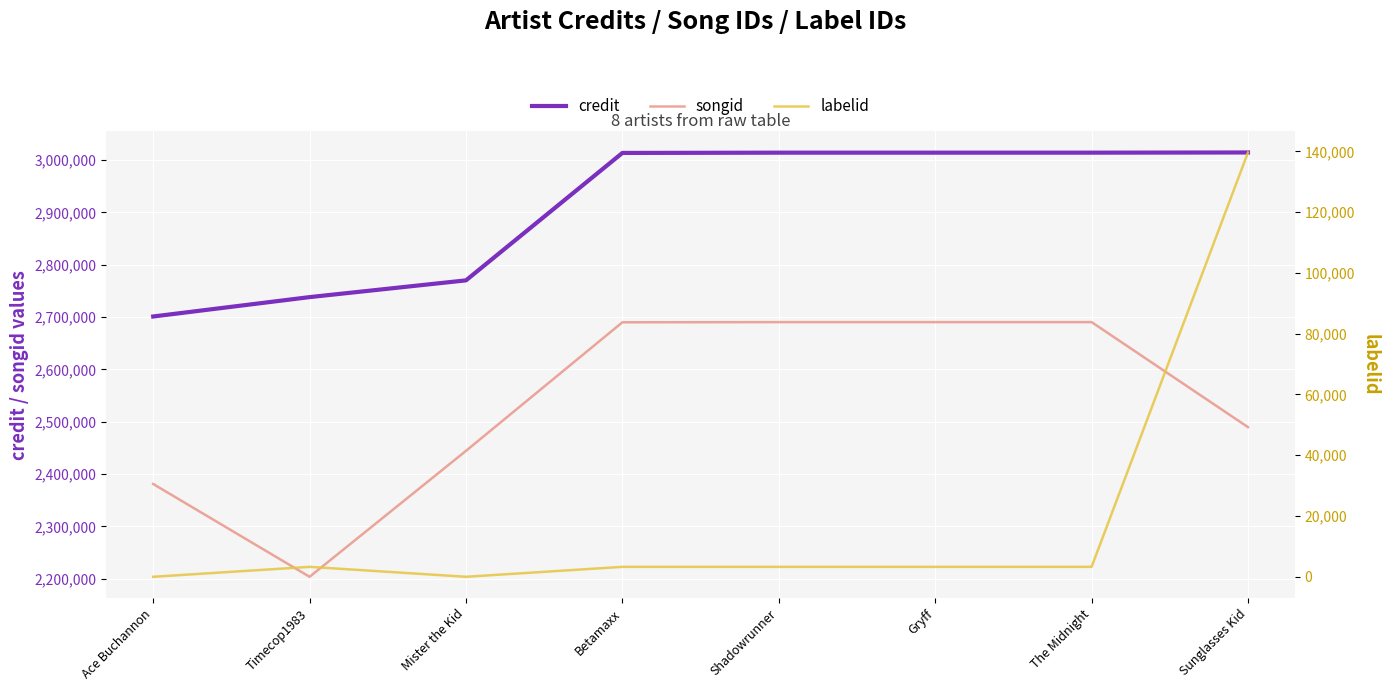

Where is the first local maximum for songid?

The Midnight